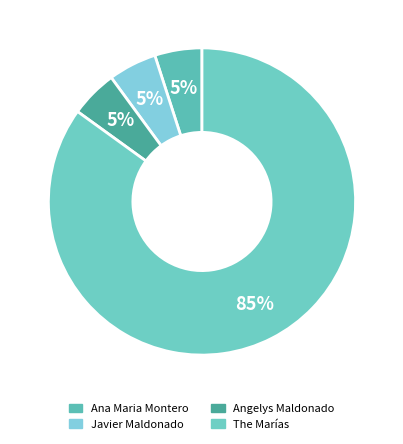

How many slices are in this pie chart?

4